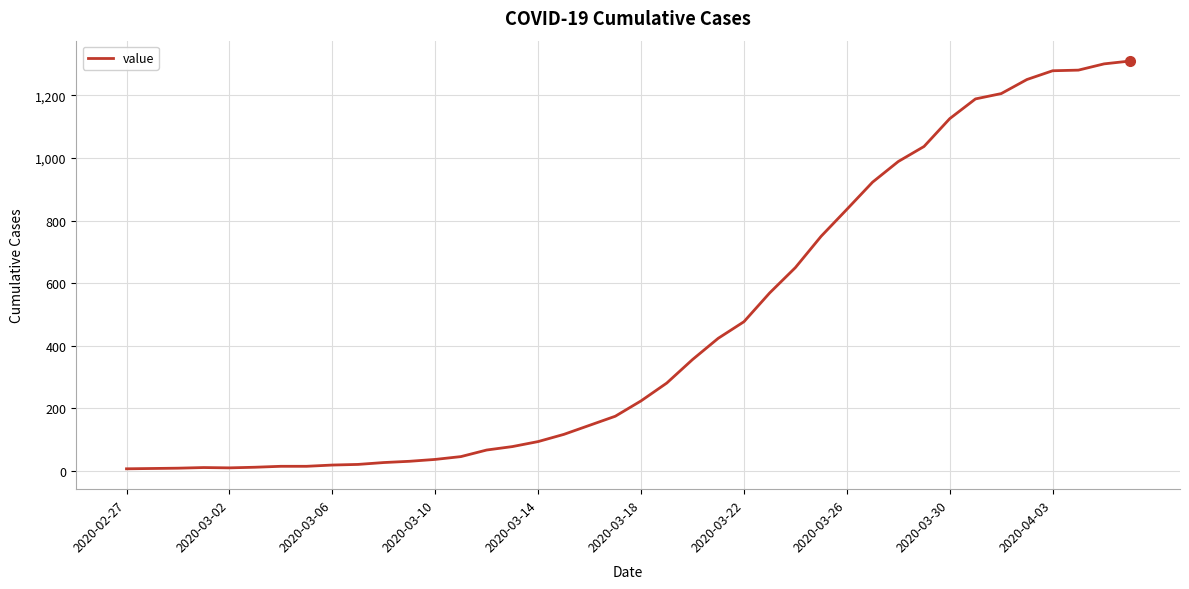

What is the difference between the maximum and minimum values?

1303